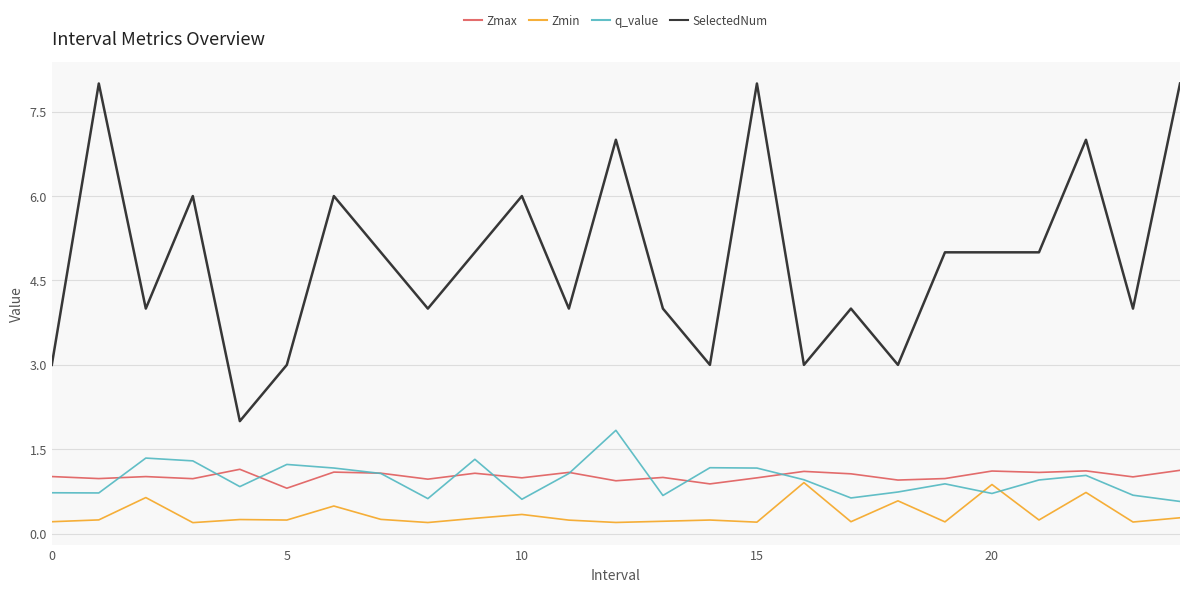

True or false: SelectedNum and Zmin cross at least once.

False